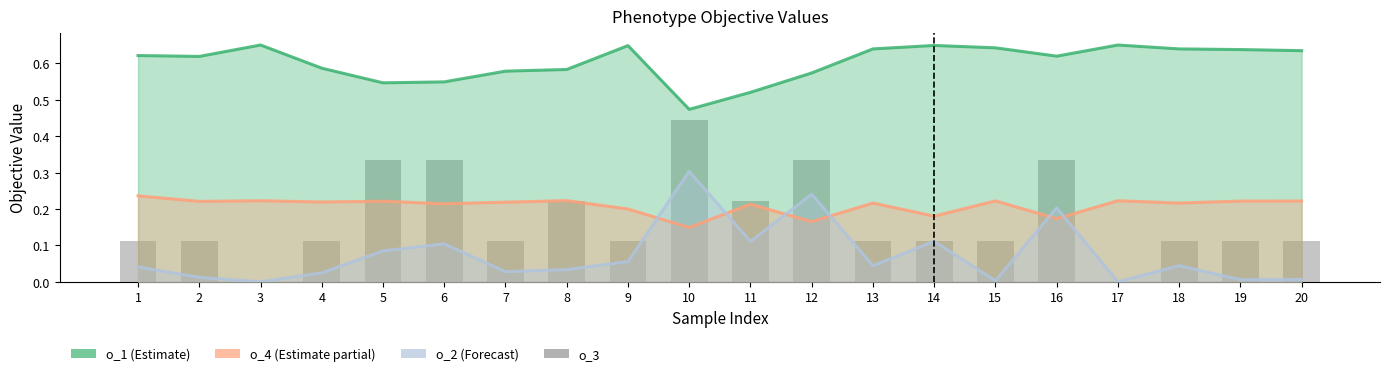

Is the value of o_3 at 1 greater than the value of o_1 (Estimate) at 9?

No